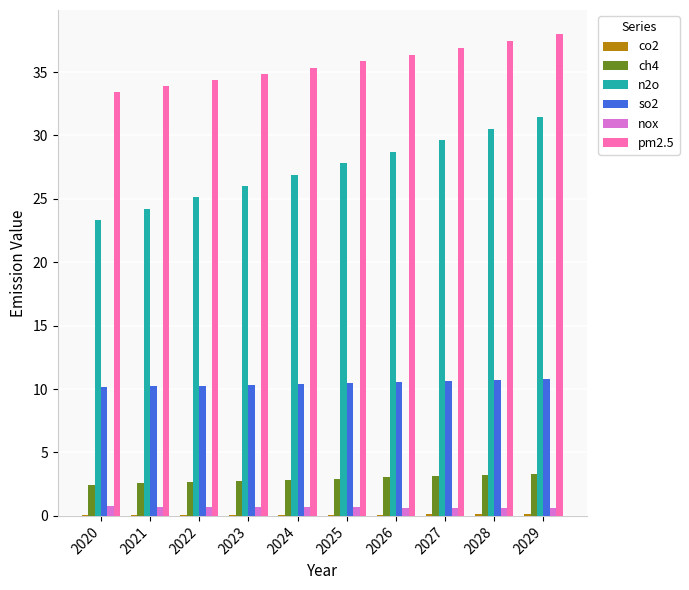

How many series are shown in this chart?

6